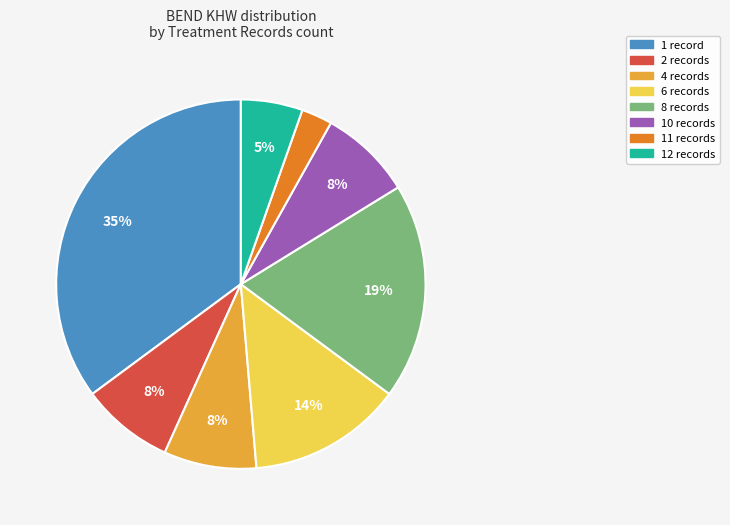

Does any single category account for the majority?

No